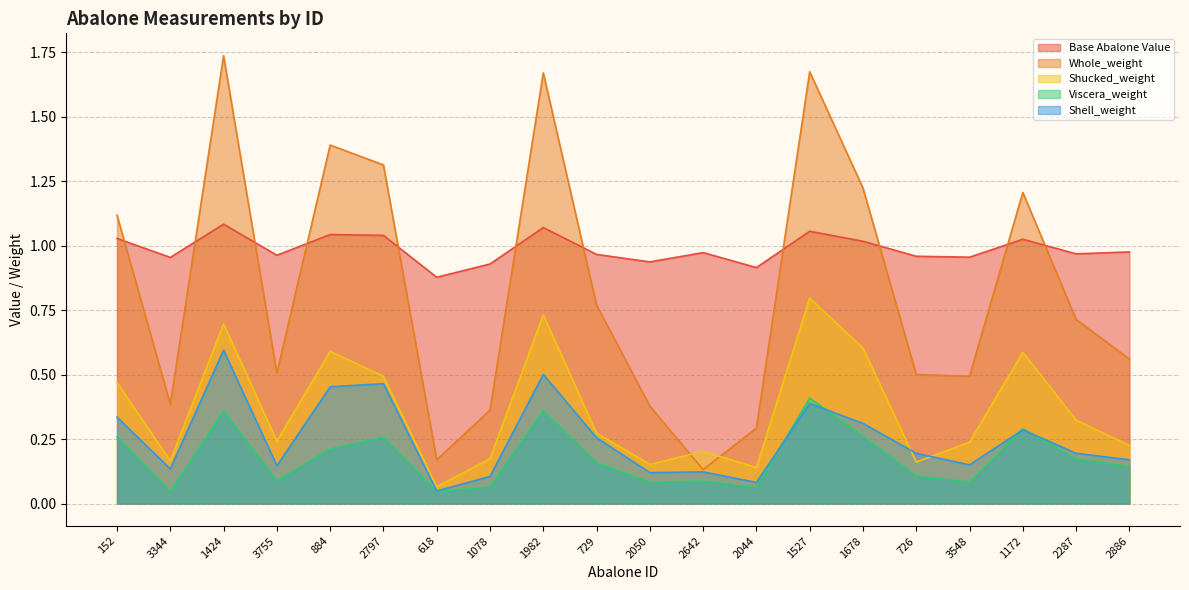

What position from the left is 2886?

20